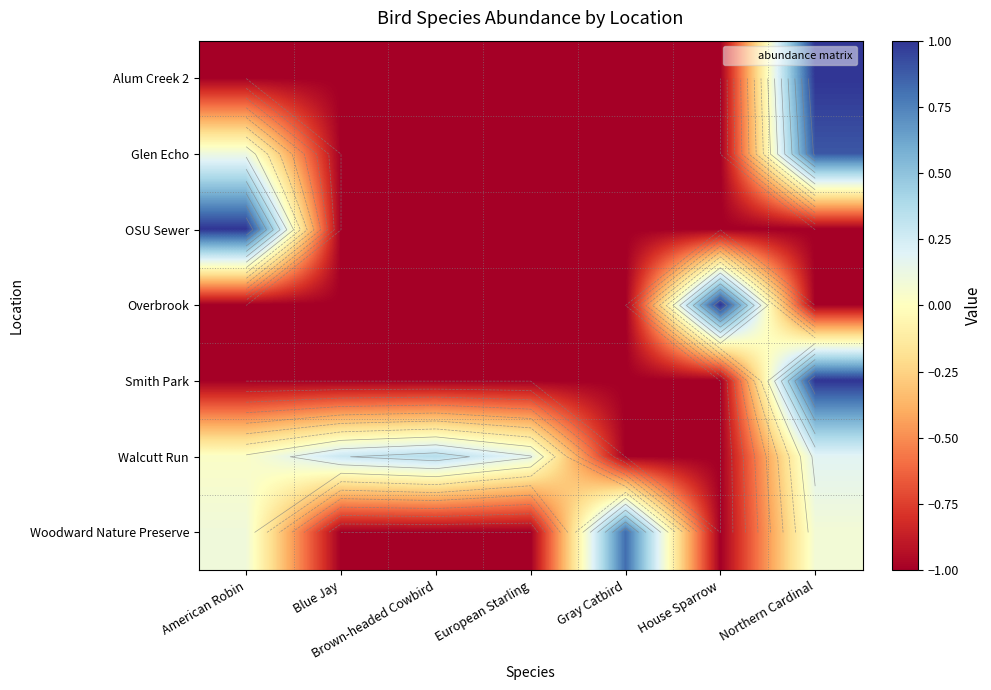

What is the average value of the Woodward Nature Preserve series?

-0.4